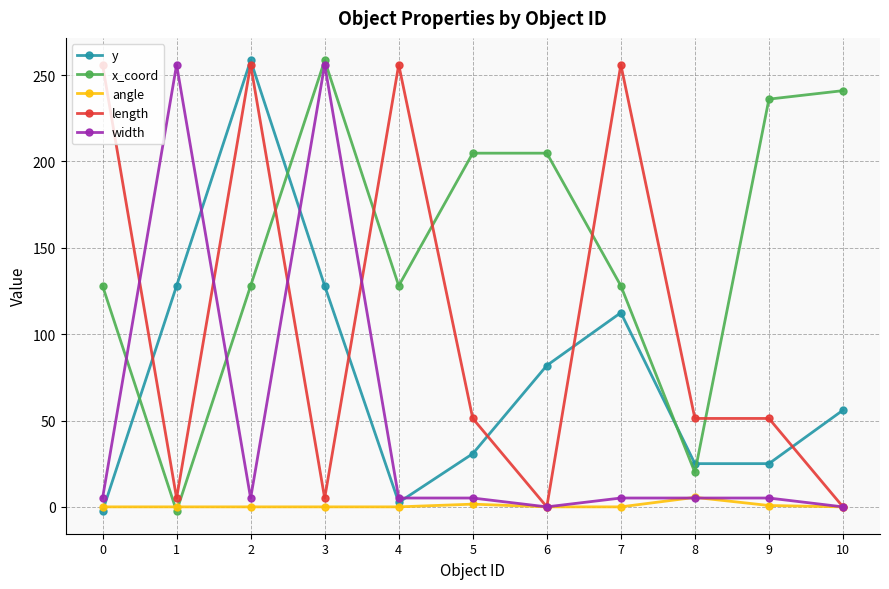

Is the value of y at 7 greater than the value of x_coord at 5?

No